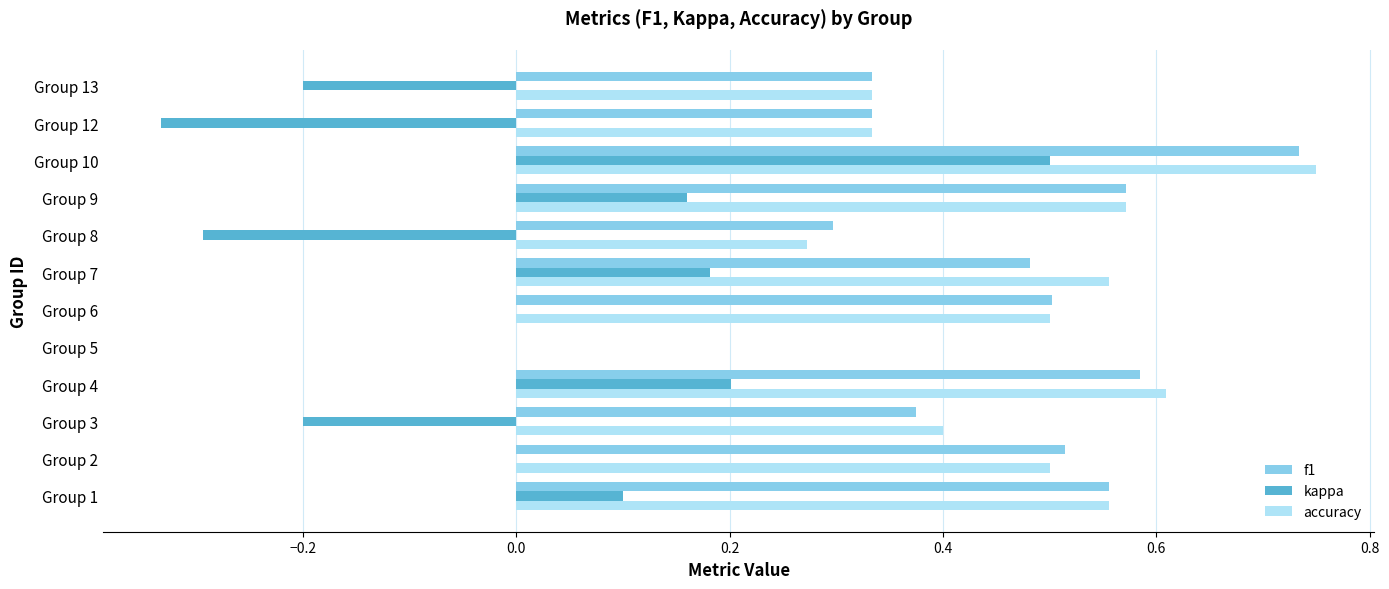

What is the sum of all accuracy values?

5.4